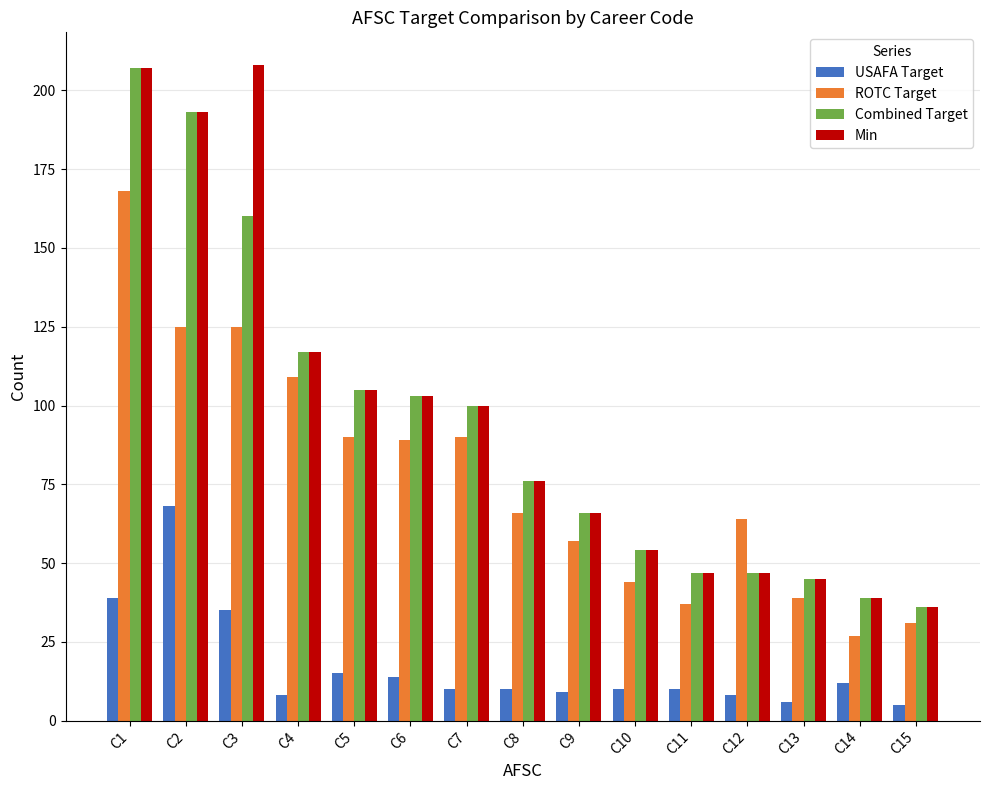

The value of ROTC Target at C2 is 125. True or false?

True